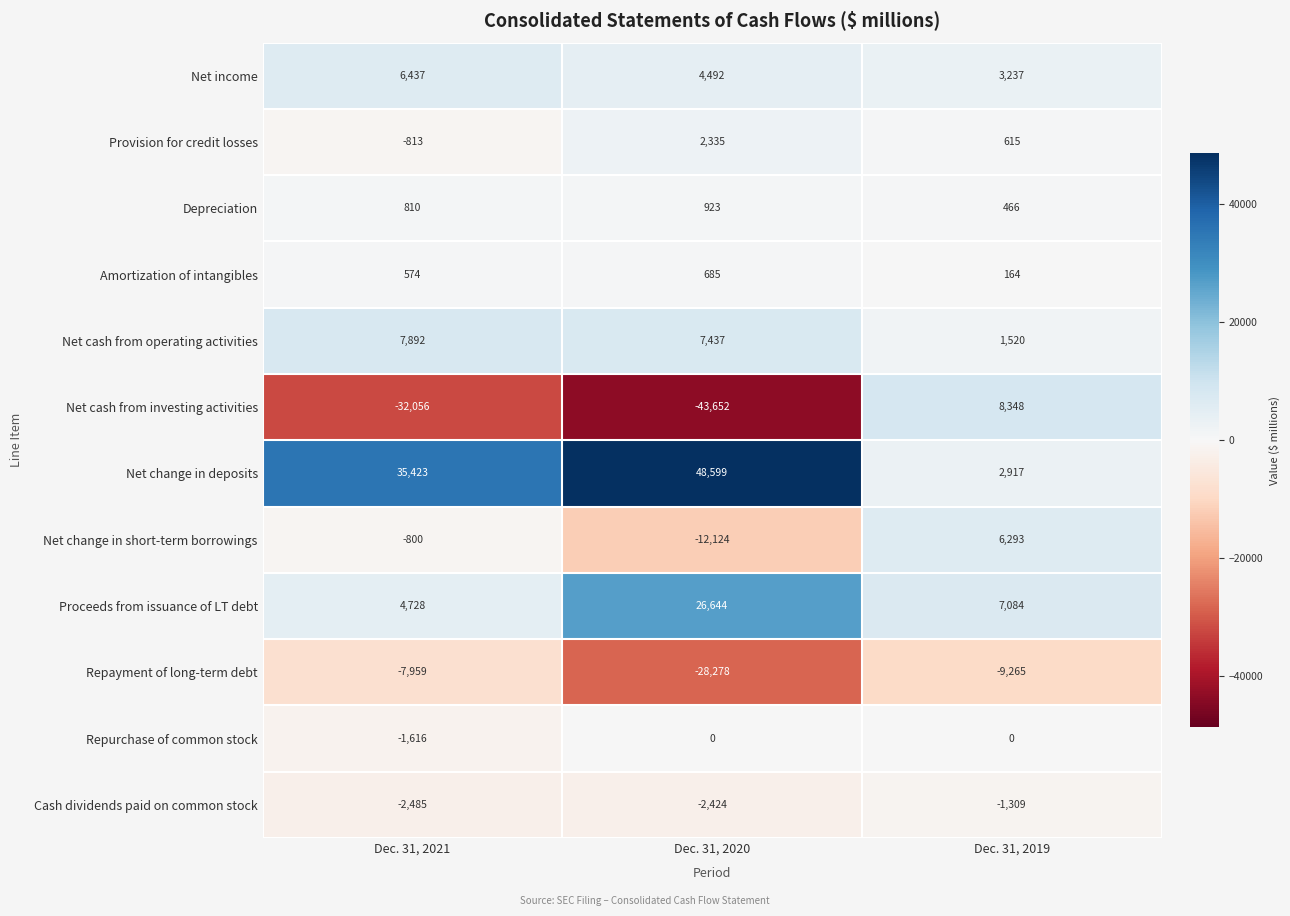

What is the sum of all Net change in short-term borrowings values?

-6631